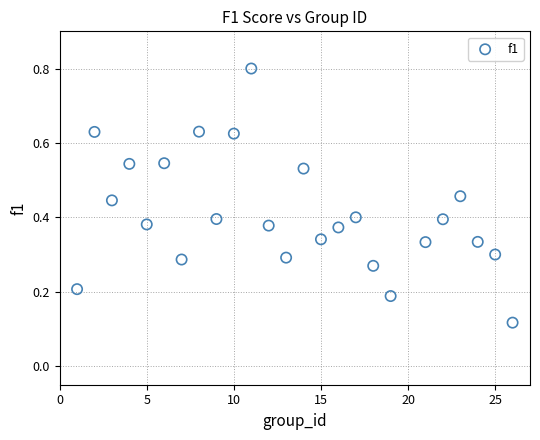

What is the range of X values (max minus min)?

25.0